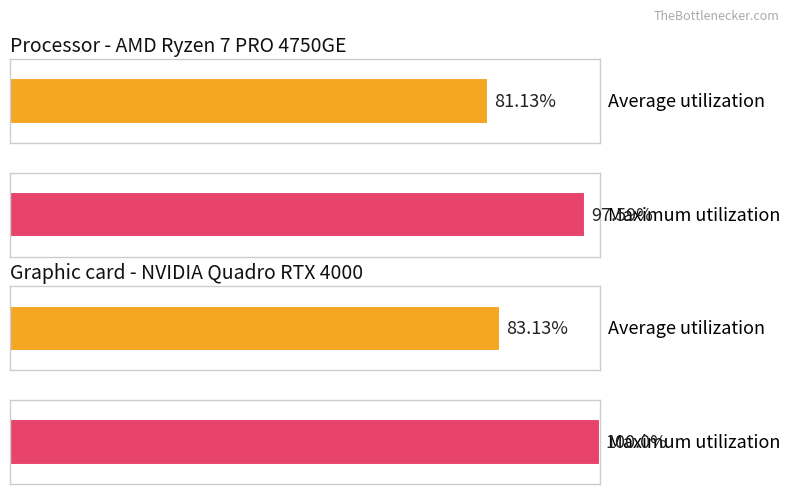

Is it true that GE equals 6 at 2020-03-30?

False